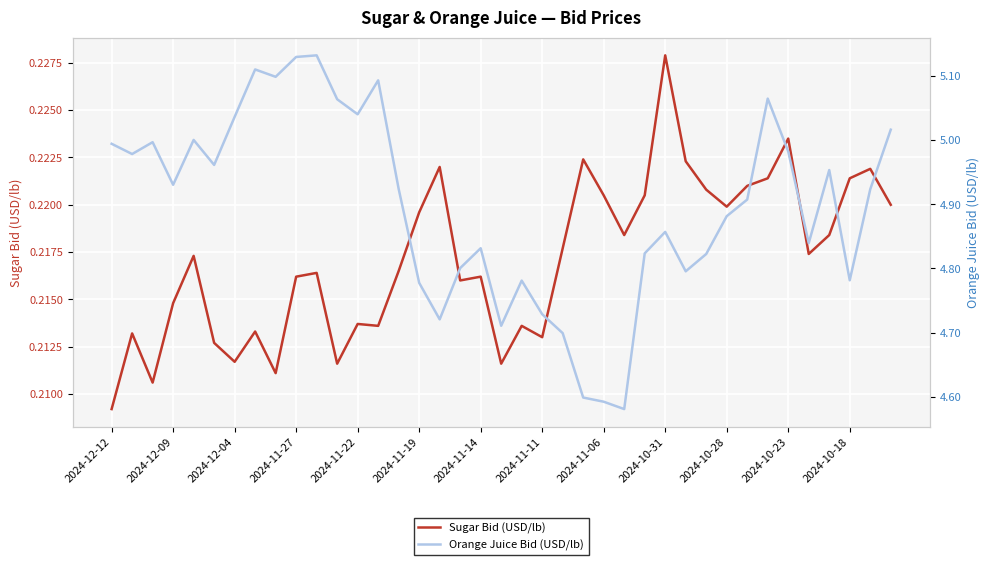

Which series has the largest total across all categories?

Orange Juice Bid (USD/lb)